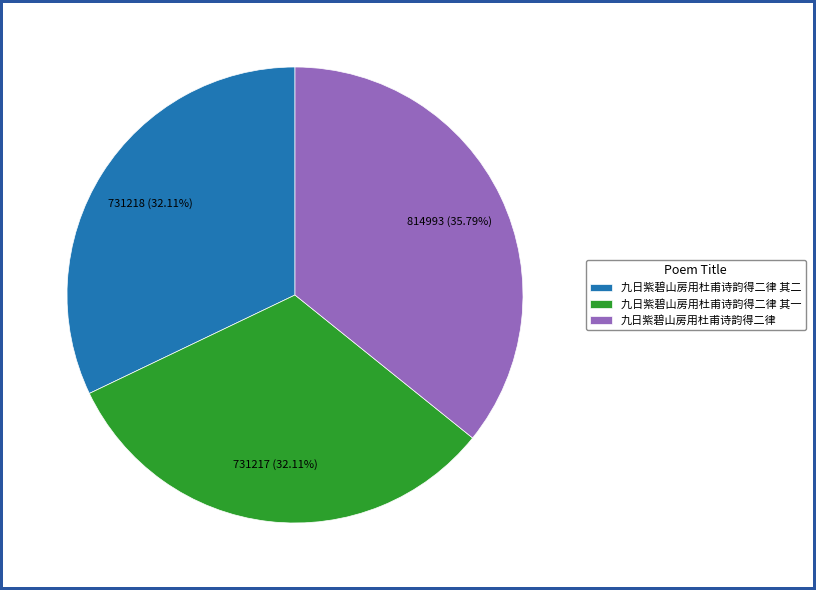

Is it true that 九日紫碧山房用杜甫诗韵得二律 其二 is 32% of the pie?

True